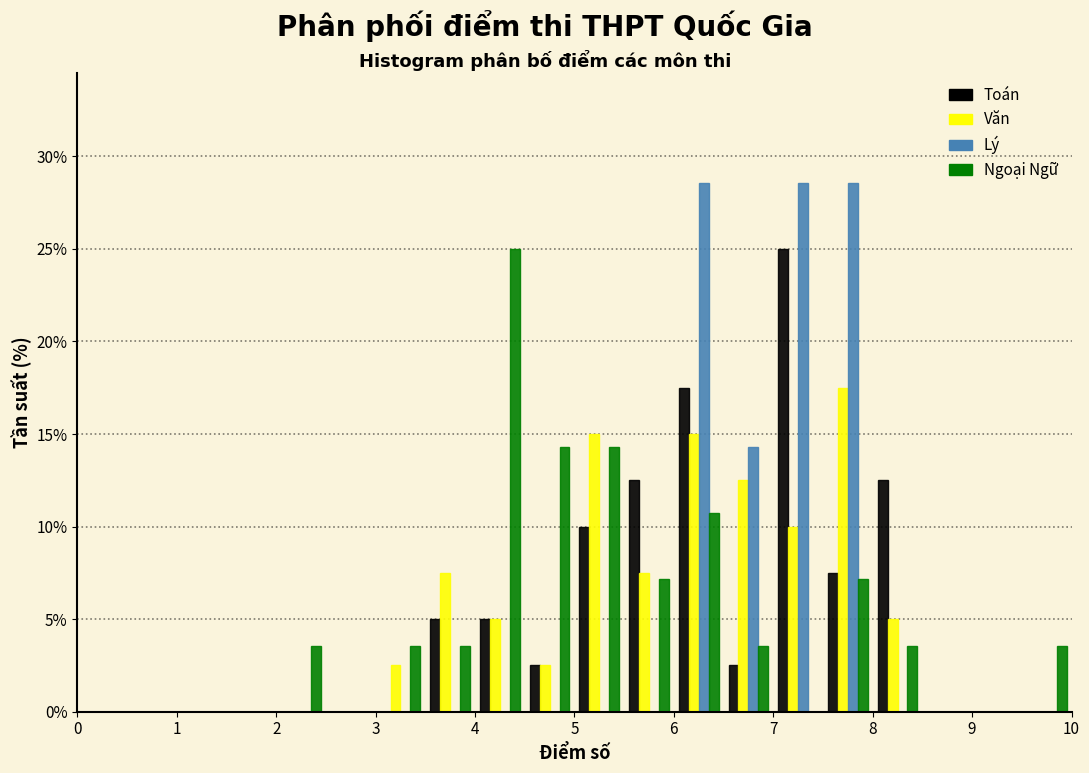

Reading left to right, transcribe this chart: for each range on the x-axis, give the height of each series' bar. The values are not printed on the chart, so give them approximately, as read against the axis.

0.0 to 0.5: Toán=0	Văn=0	Lý=0	Ngoại Ngữ=0
0.5 to 1.0: Toán=0	Văn=0	Lý=0	Ngoại Ngữ=0
1.0 to 1.5: Toán=0	Văn=0	Lý=0	Ngoại Ngữ=0
1.5 to 2.0: Toán=0	Văn=0	Lý=0	Ngoại Ngữ=0
2.0 to 2.5: Toán=0	Văn=0	Lý=0	Ngoại Ngữ=3.5
2.5 to 3.0: Toán=0	Văn=0	Lý=0	Ngoại Ngữ=0
3.0 to 3.5: Toán=0	Văn=2.5	Lý=0	Ngoại Ngữ=3.5
3.5 to 4.0: Toán=5.0	Văn=7.5	Lý=0	Ngoại Ngữ=3.5
4.0 to 4.5: Toán=5.0	Văn=5.0	Lý=0	Ngoại Ngữ=25.0
4.5 to 5.0: Toán=2.5	Văn=2.5	Lý=0	Ngoại Ngữ=14.5
5.0 to 5.5: Toán=10.0	Văn=15.0	Lý=0	Ngoại Ngữ=14.5
5.5 to 6.0: Toán=12.5	Văn=7.5	Lý=0	Ngoại Ngữ=7.0
6.0 to 6.5: Toán=17.5	Văn=15.0	Lý=28.5	Ngoại Ngữ=10.5
6.5 to 7.0: Toán=2.5	Văn=12.5	Lý=14.5	Ngoại Ngữ=3.5
7.0 to 7.5: Toán=25.0	Văn=10.0	Lý=28.5	Ngoại Ngữ=0
7.5 to 8.0: Toán=7.5	Văn=17.5	Lý=28.5	Ngoại Ngữ=7.0
8.0 to 8.5: Toán=12.5	Văn=5.0	Lý=0	Ngoại Ngữ=3.5
8.5 to 9.0: Toán=0	Văn=0	Lý=0	Ngoại Ngữ=0
9.0 to 9.5: Toán=0	Văn=0	Lý=0	Ngoại Ngữ=0
9.5 to 10.0: Toán=0	Văn=0	Lý=0	Ngoại Ngữ=3.5